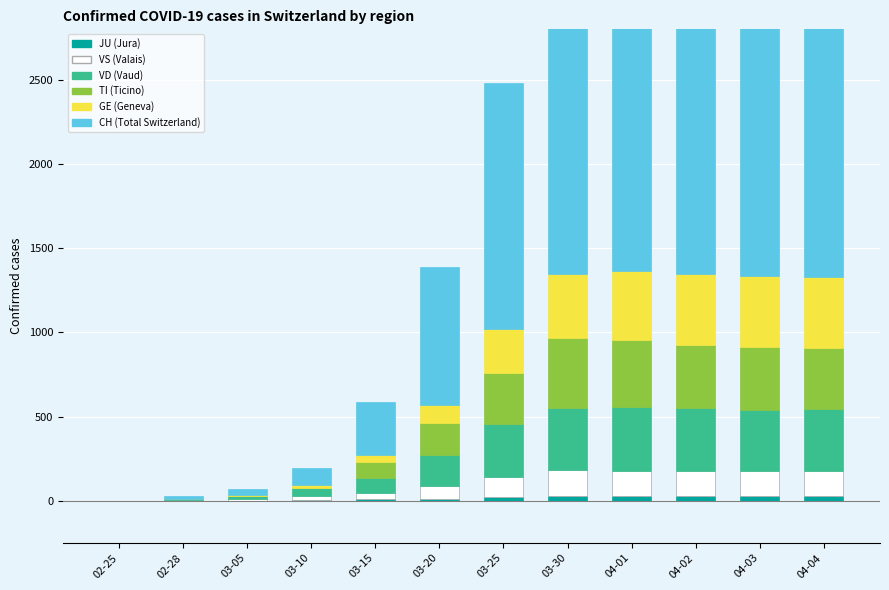

List the series in order of their peak value, lowest first.

JU, VS, VD, TI, GE, CH